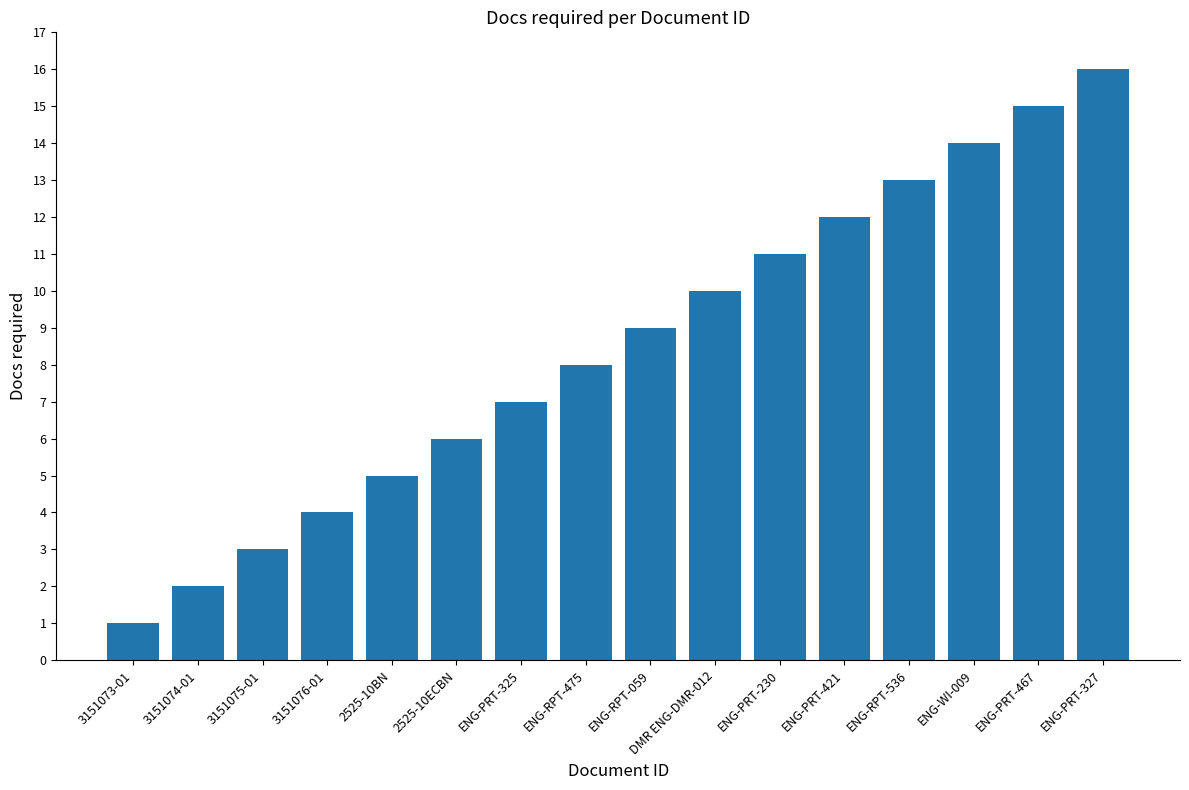

List the labels in order of value, largest first.

ENG-PRT-327, ENG-PRT-467, ENG-WI-009, ENG-RPT-536, ENG-PRT-421, ENG-PRT-230, DMR ENG-DMR-012, ENG-RPT-059, ENG-RPT-475, ENG-PRT-325, 2525-10ECBN, 2525-10BN, 3151076-01, 3151075-01, 3151074-01, 3151073-01